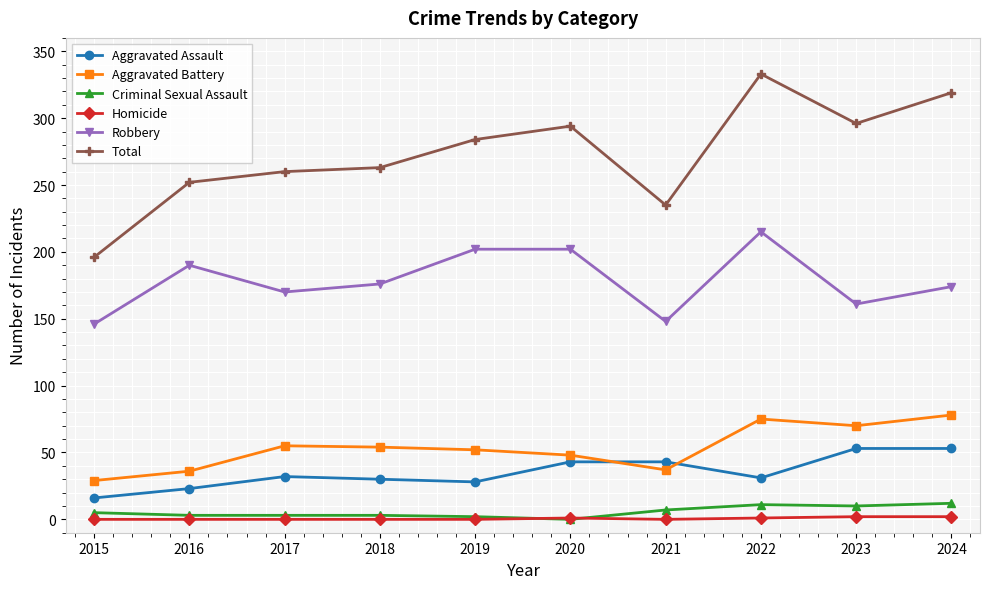

What is the difference between the second highest and minimum values in the Aggravated Assault series?

37